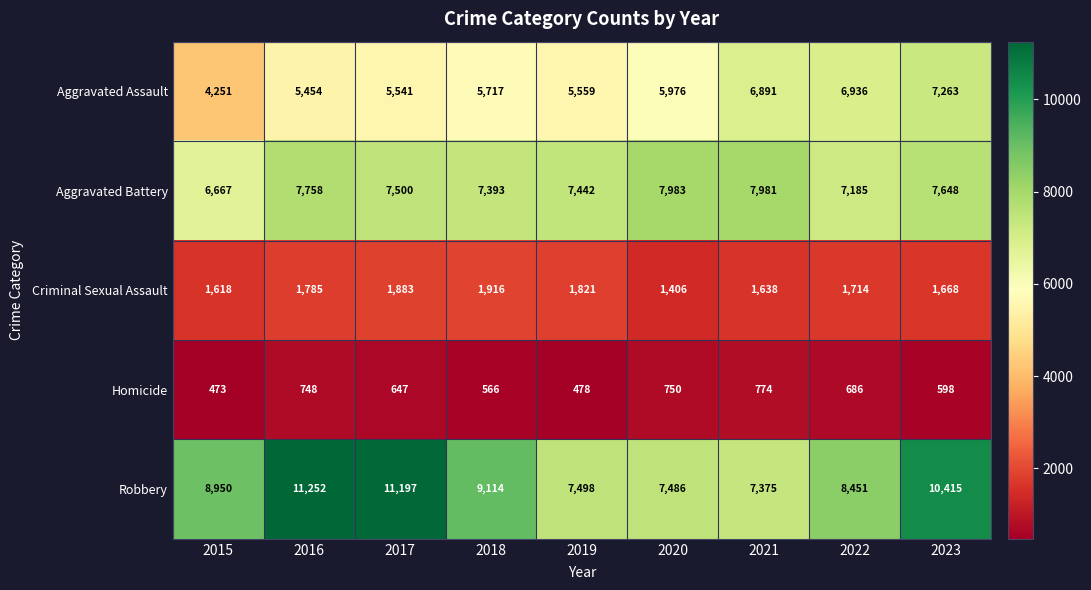

Which series has the largest total across all categories?

Robbery